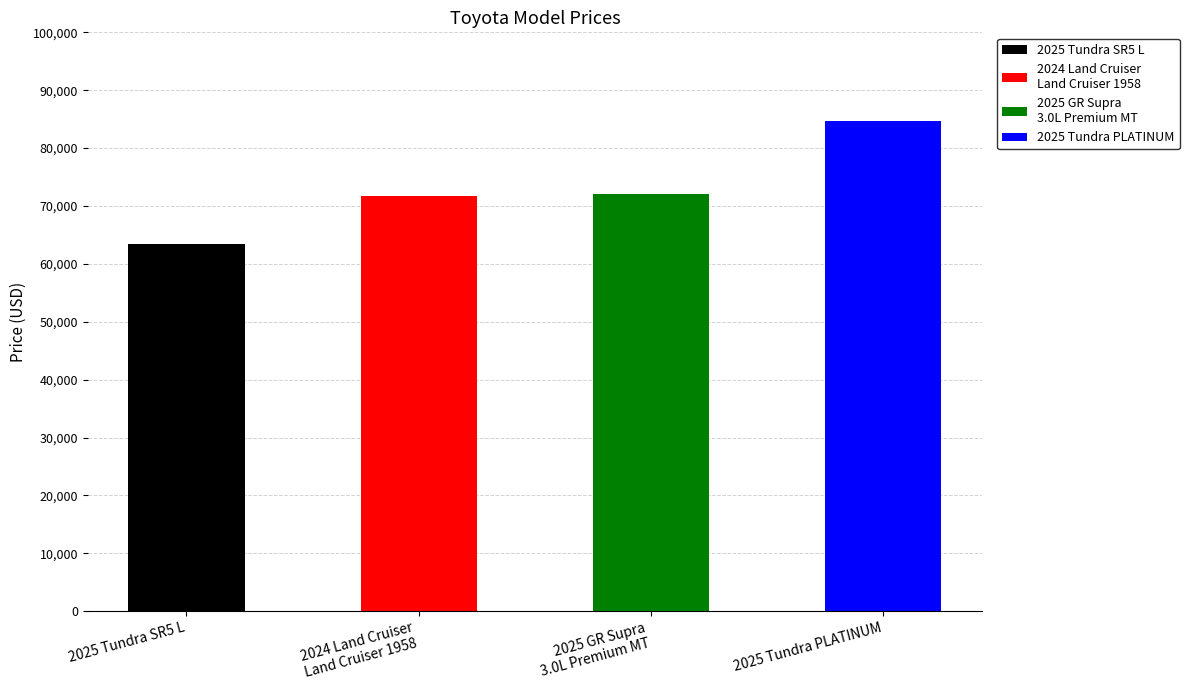

How many values are below 72044?

2